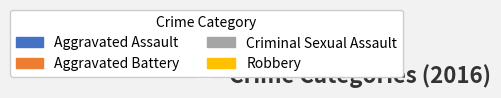

To the nearest percent, what portion does Criminal Sexual Assault represent?

11%